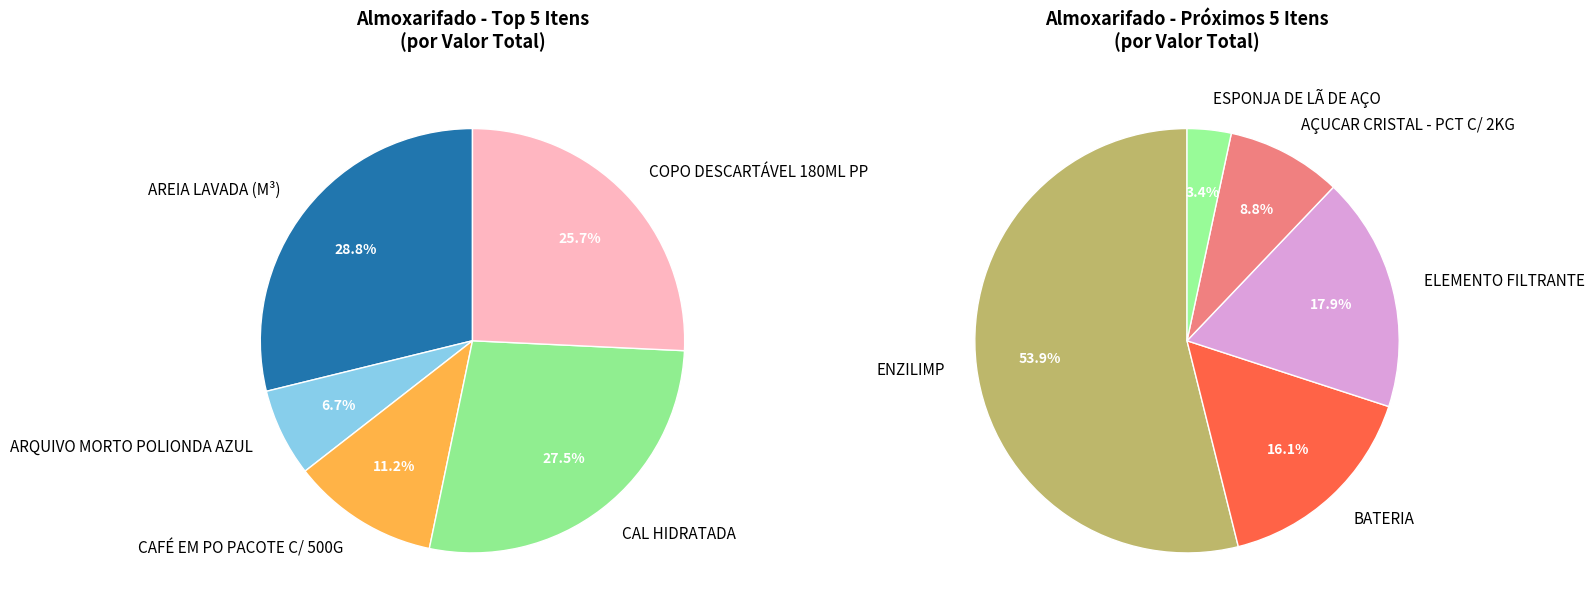

Does AREIA LAVADA (M³) account for over 50% of the chart?

No